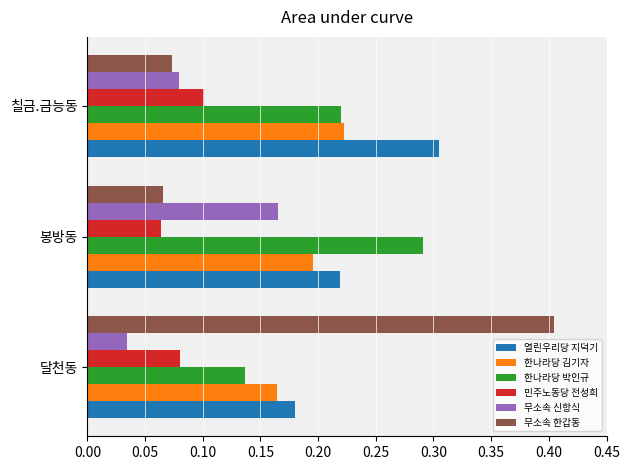

Count the 열린우리당 지덕기 values in the range 0 to 1.

3